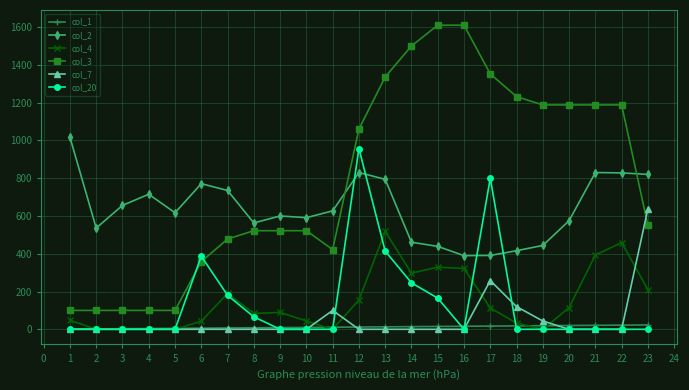

How many data points in col_3 are less than 550?

11